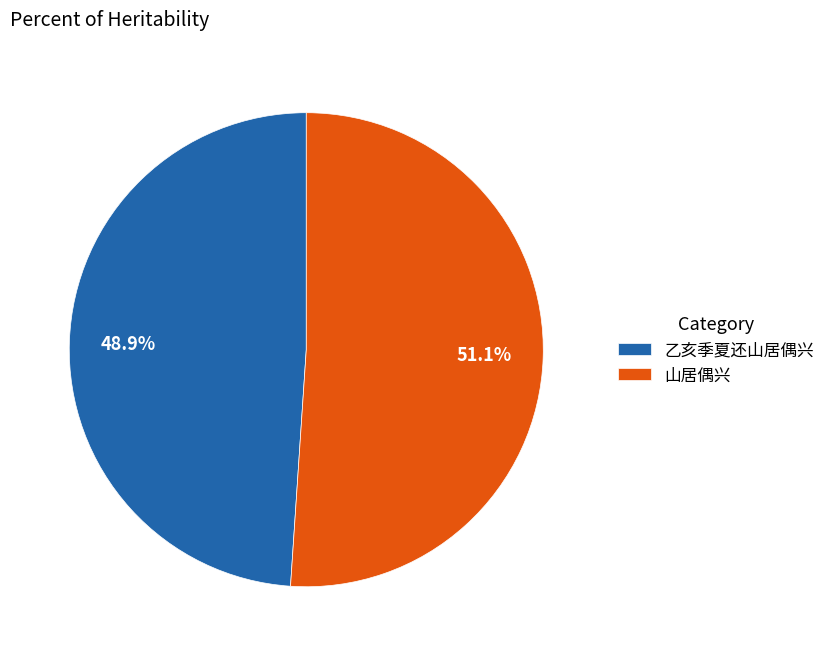

Which slice represents more than half of the pie?

山居偶兴